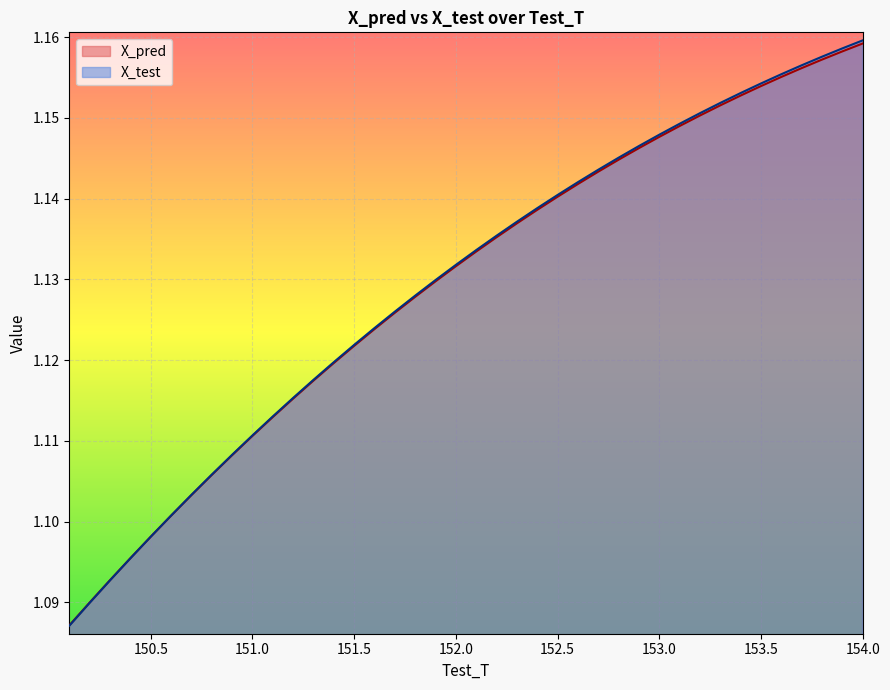

At how many categories does at least one series exceed 1?

40